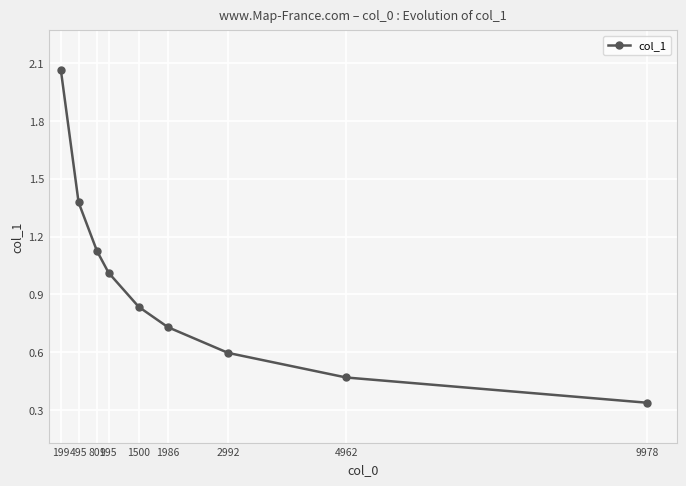

What is the sum of all values?

8.5